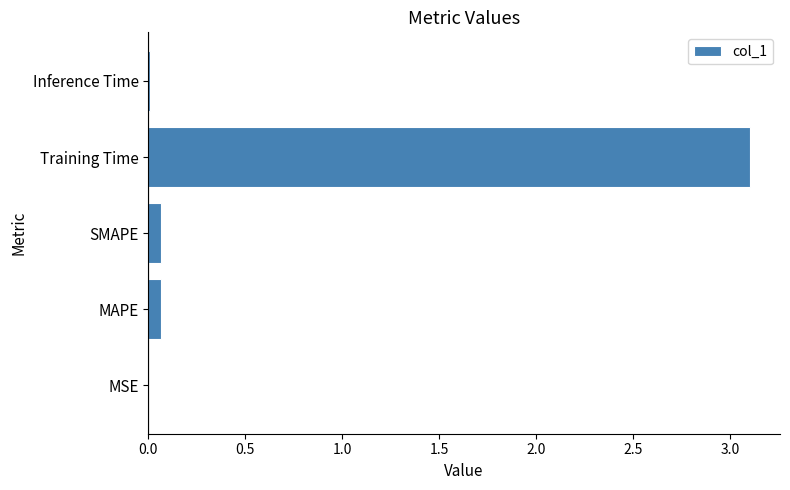

At which category does the chart reach its peak across all series?

Training Time